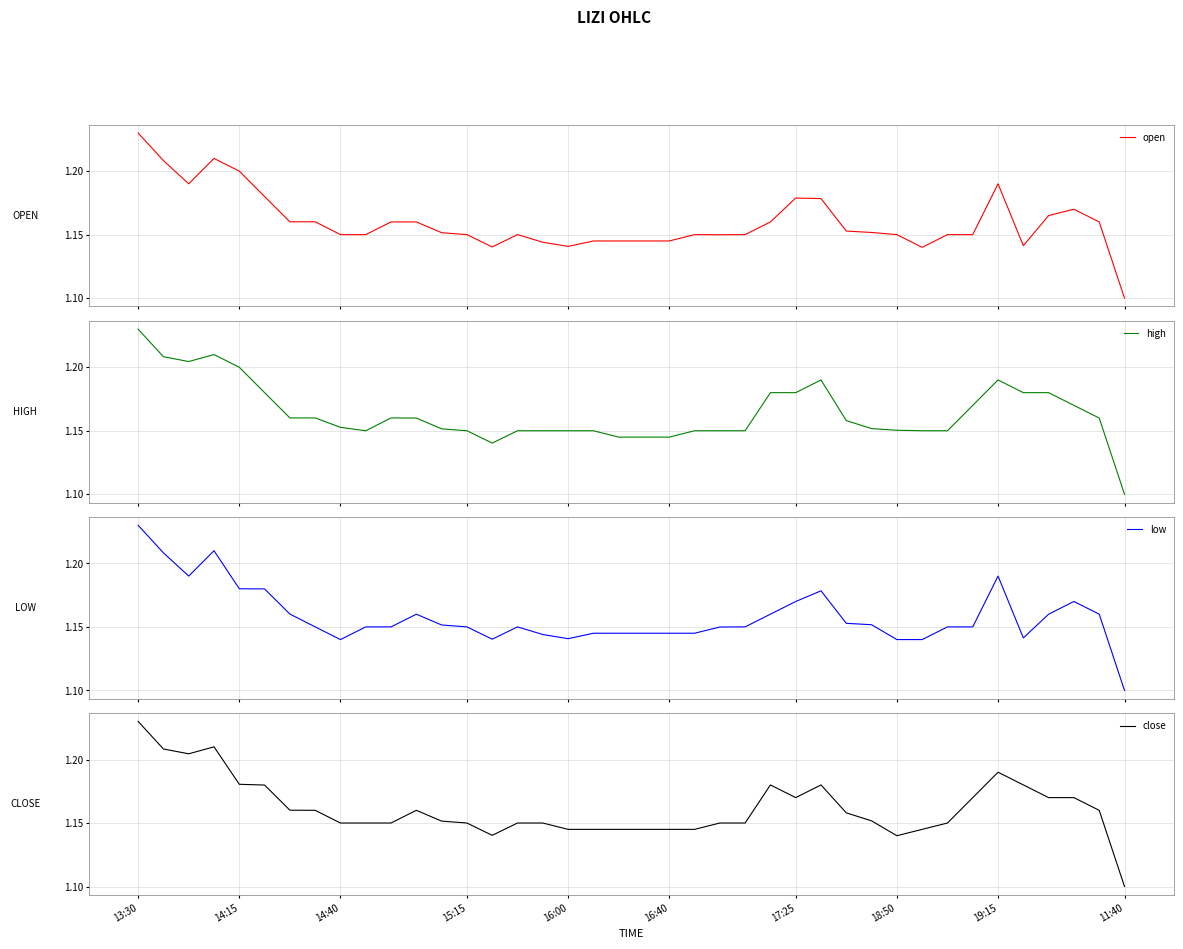

At which label is close closest to 1?

11:40